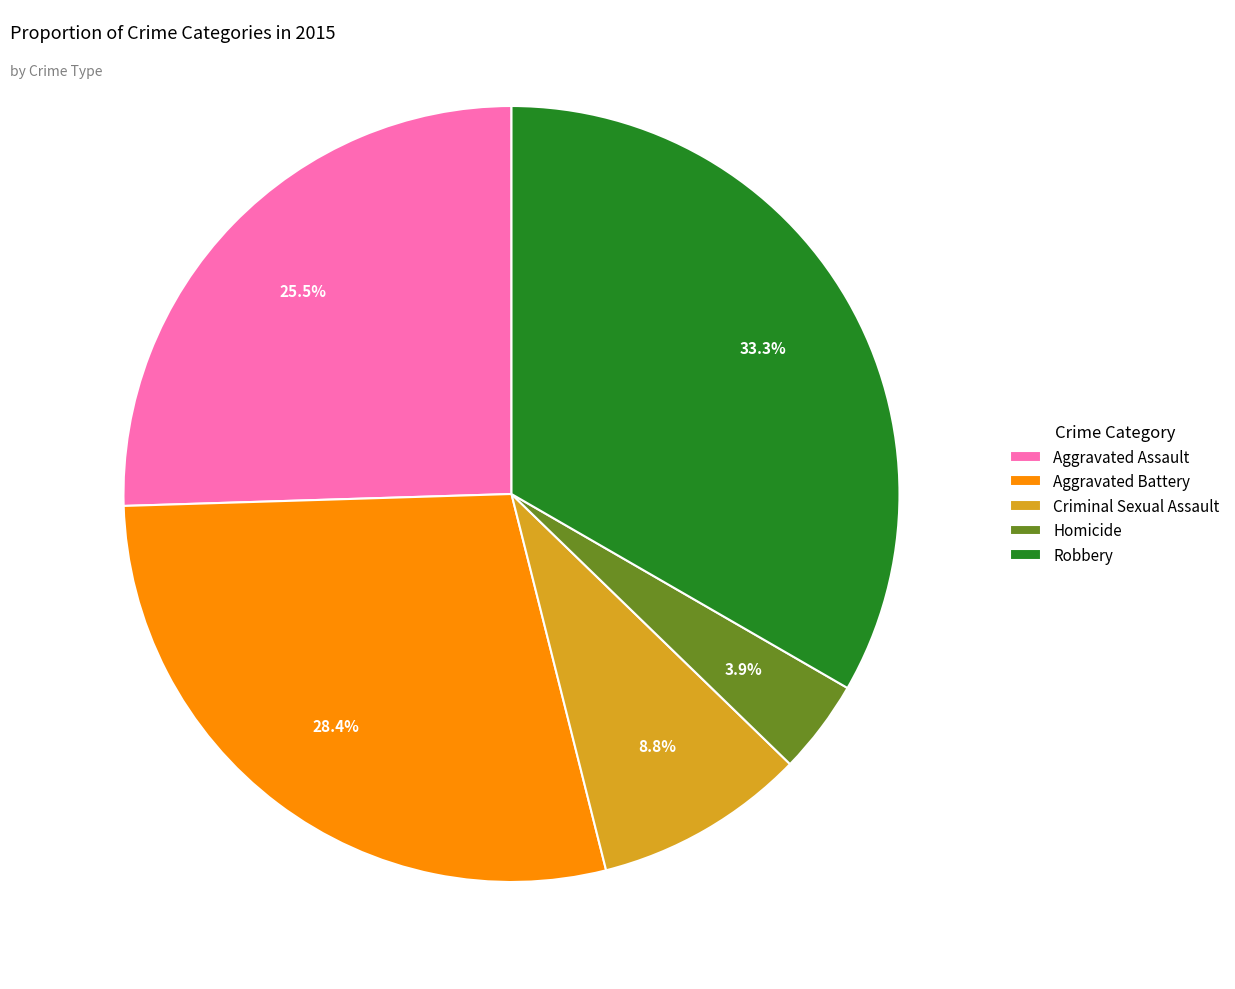

Is Aggravated Battery the majority of the pie?

No